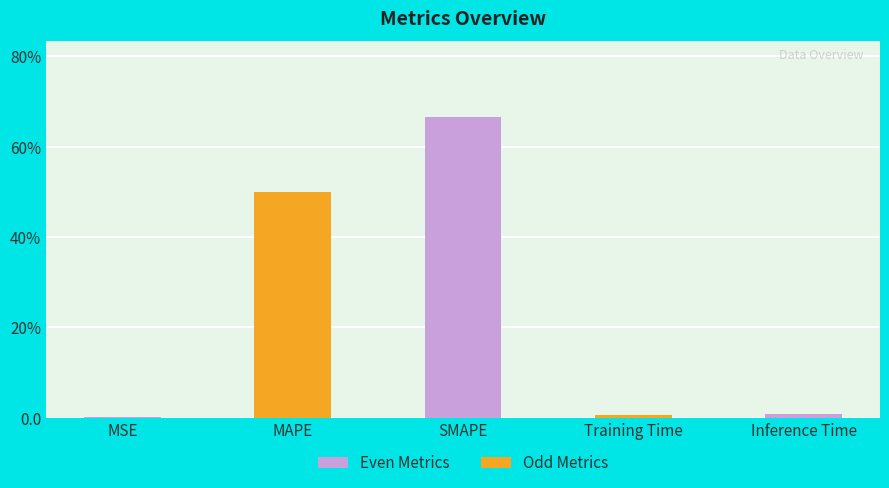

List the labels in order of value, smallest first.

MSE, Training Time, Inference Time, MAPE, SMAPE